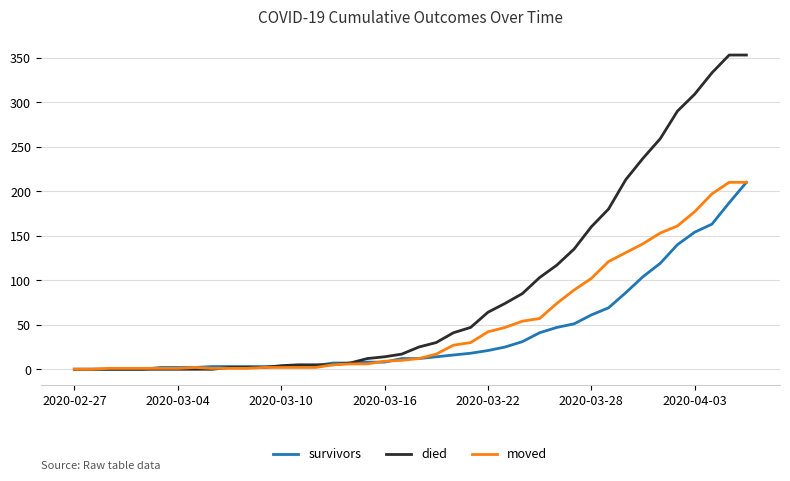

Which series has the largest total across all categories?

died